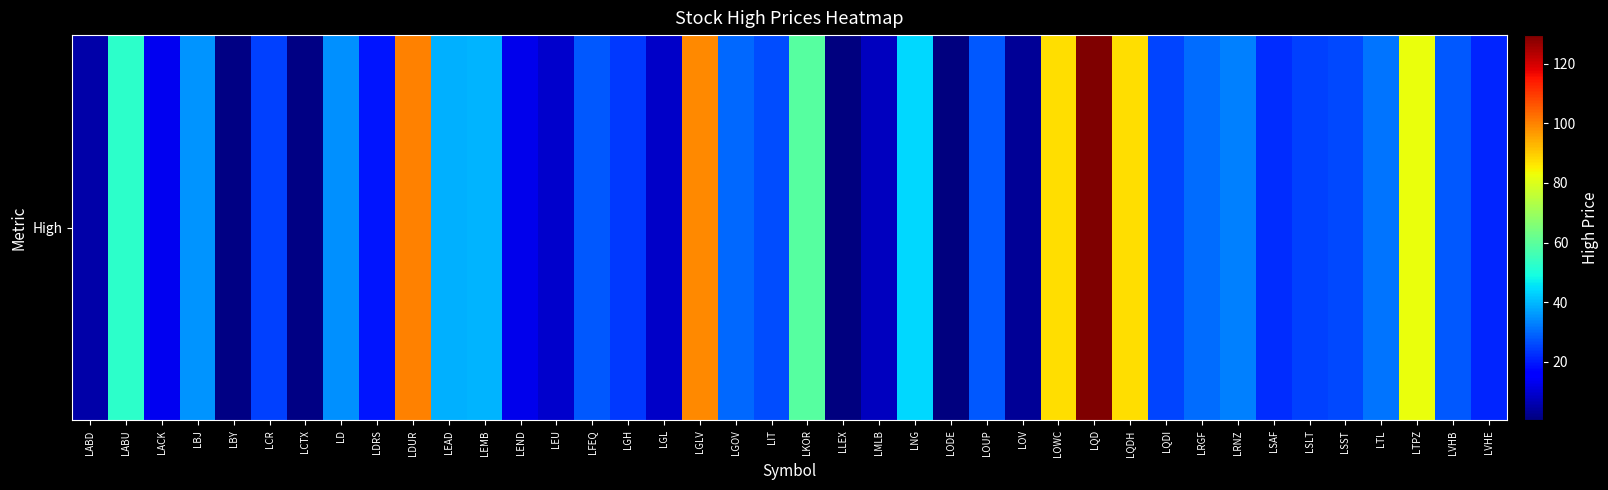

Is it true that the value at LGH is 11.4?

False